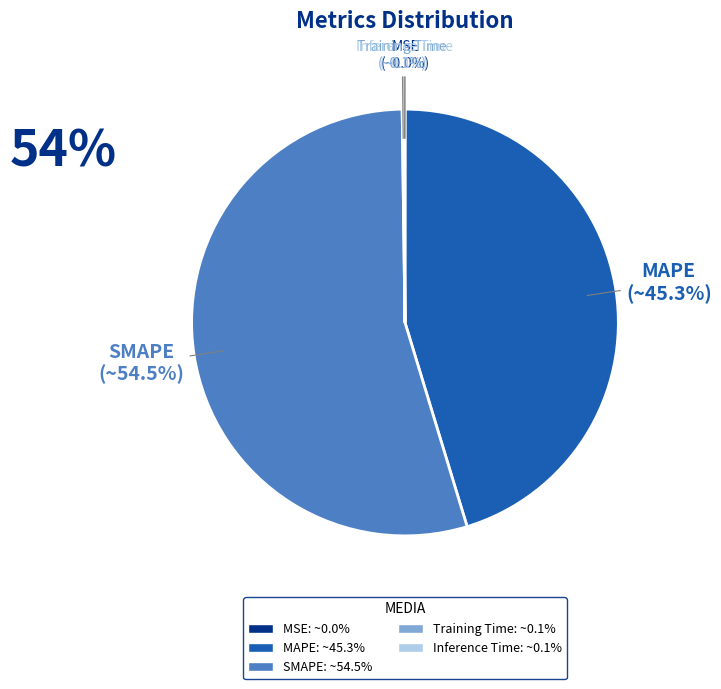

What is the total percentage of SMAPE and MAPE?

99.8%